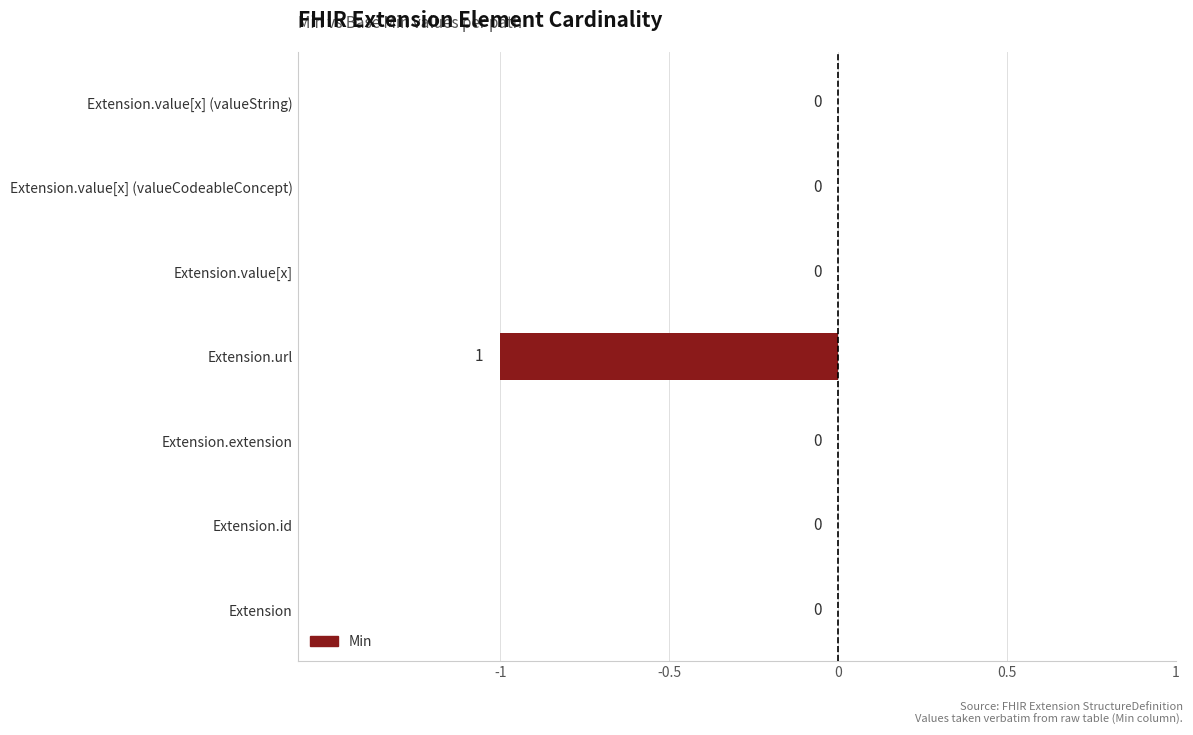

How many values are between 0 and 1?

6